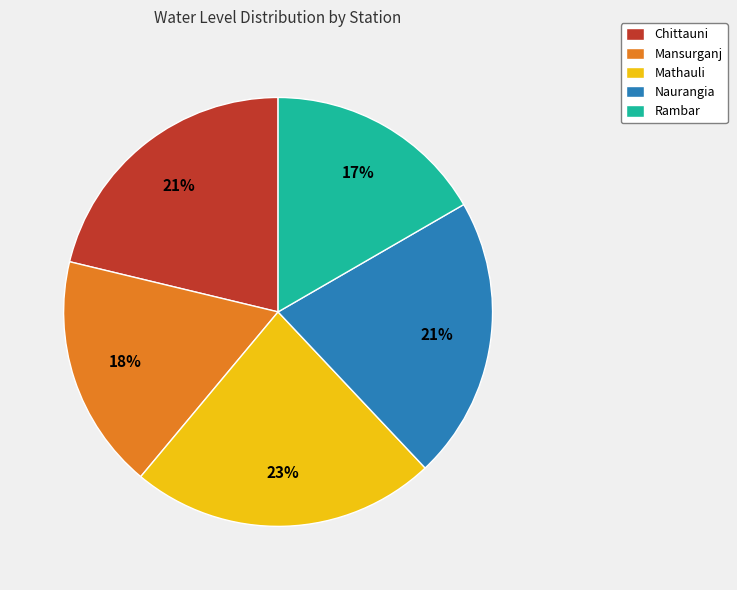

Does Mansurganj account for over 50% of the chart?

No